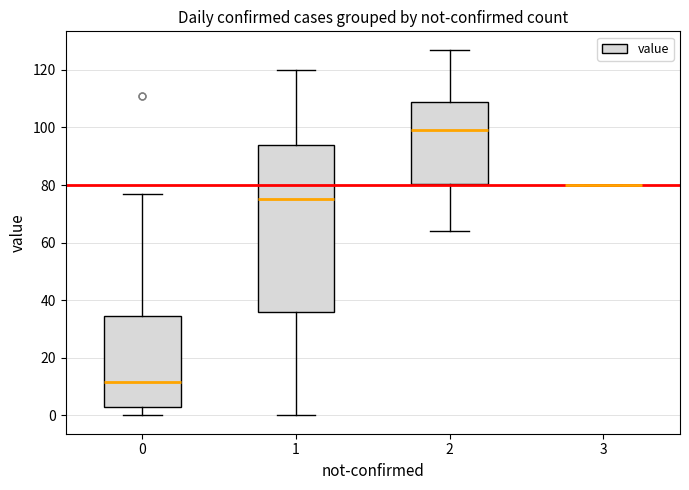

Where does the upper whisker of the box at x = 0 end on the y-axis? The values are not printed on the chart, so give them approximately, as read against the axis.

78